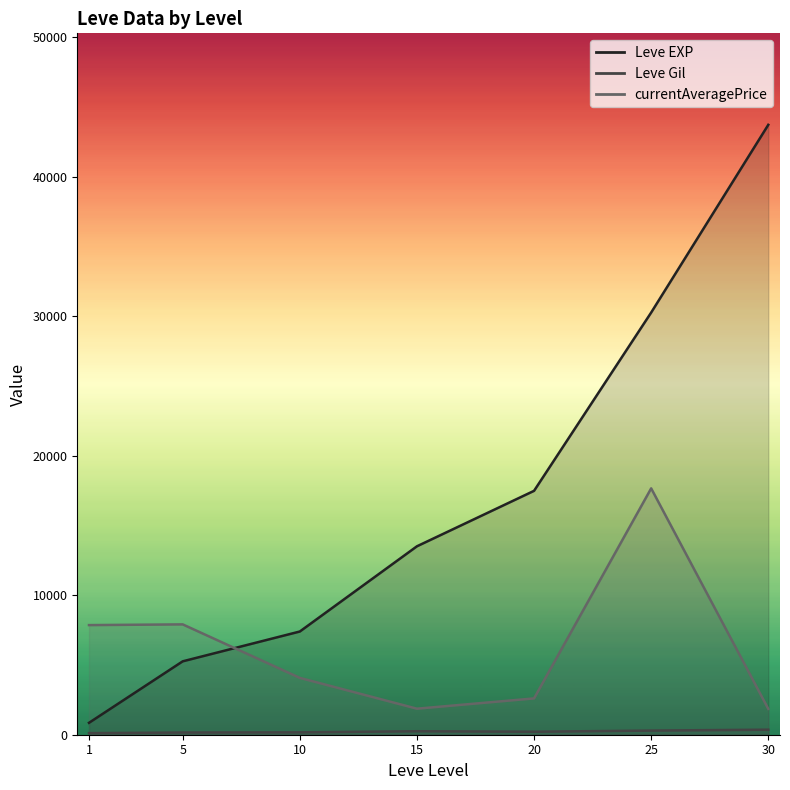

At which category does Leve Gil reach its first local valley?

5